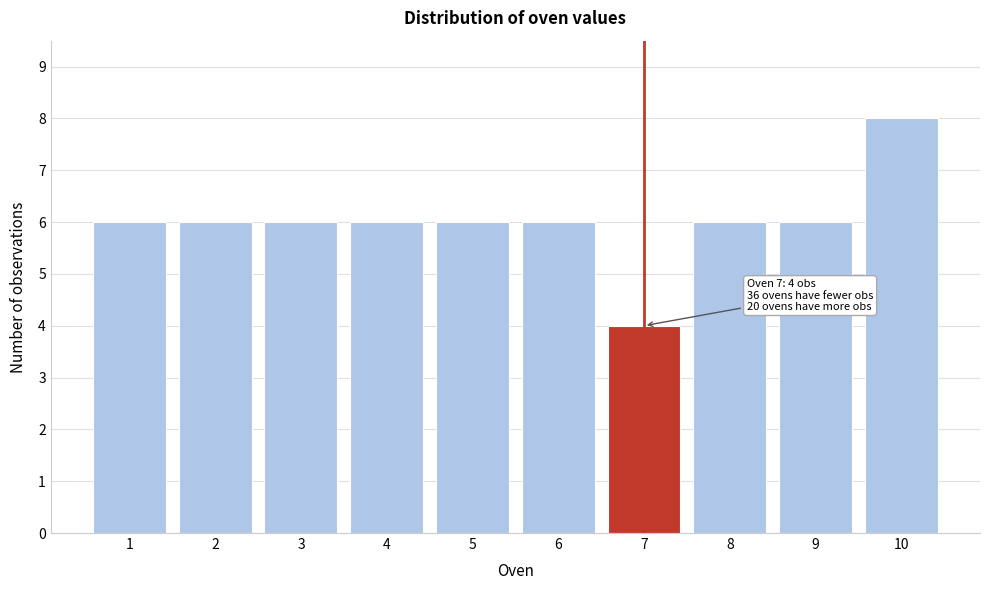

Reading left to right, list all the values displayed in this chart.

6	6	6	6	6	6	4	6	6	8